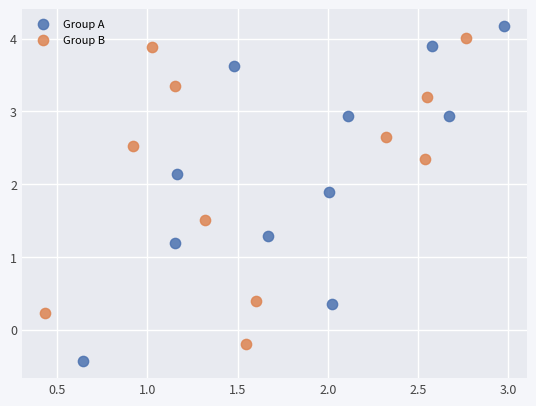

Which series contains the lowest Y value?

Group A